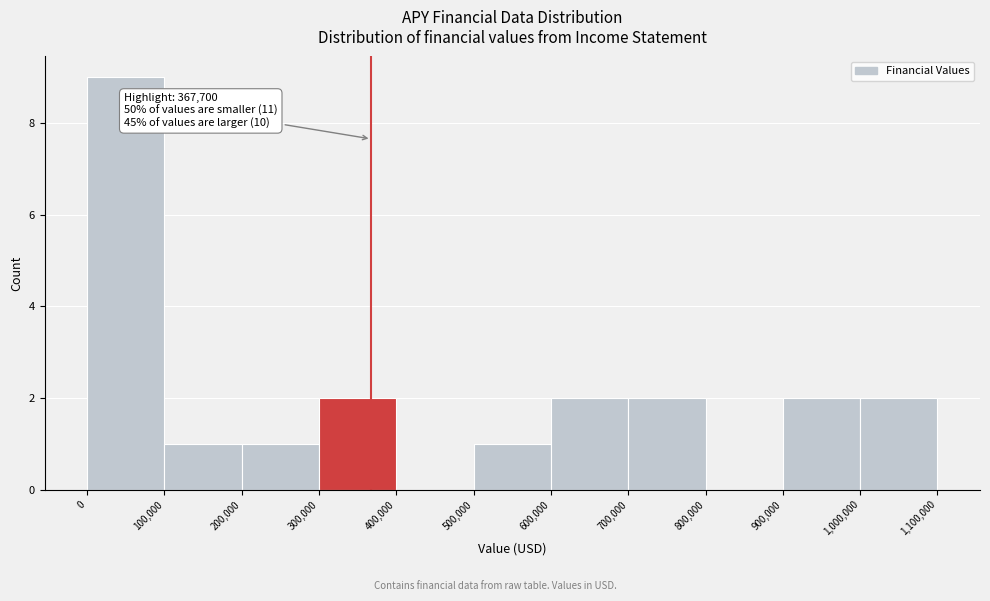

Which range on the x-axis has the tallest bar?

0 to 100,000